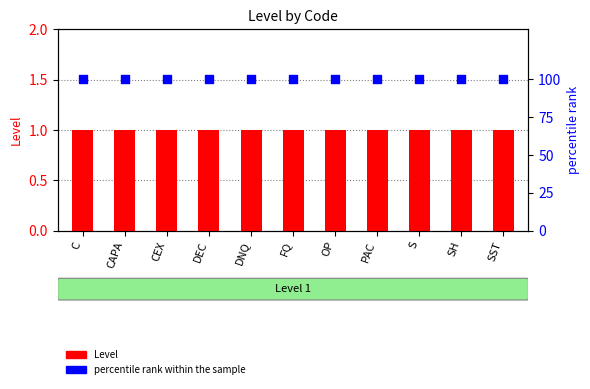

At how many categories does at least one series exceed 45?

11